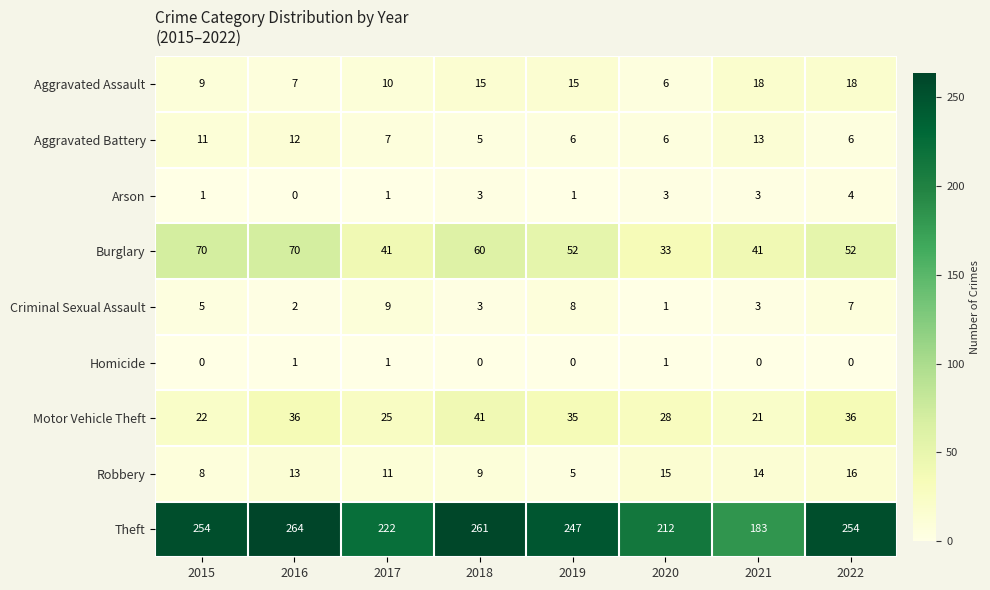

What is the maximum value shown in the chart?

264